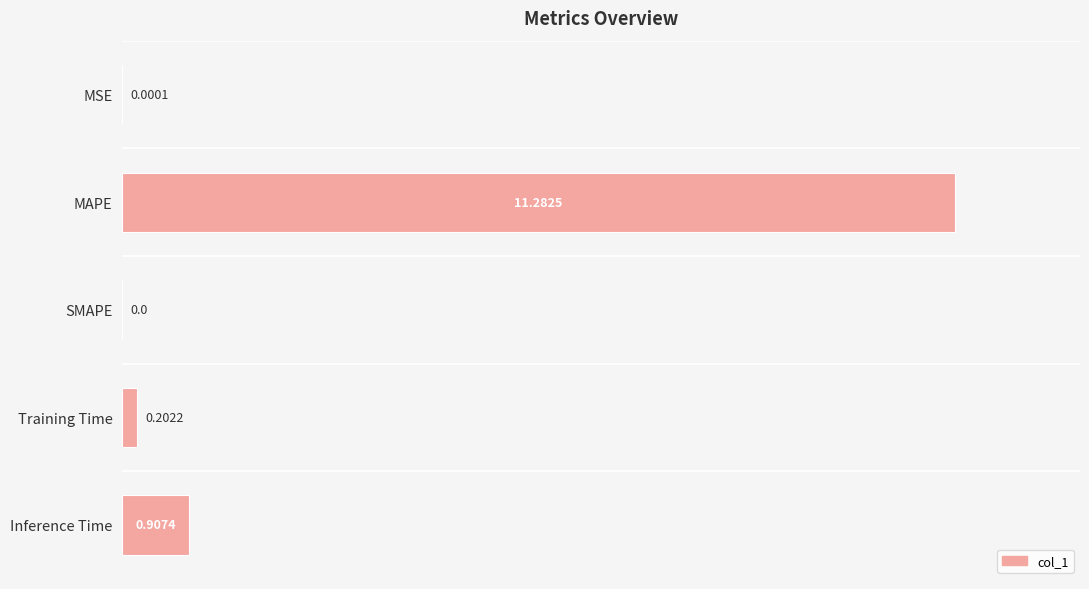

Are the bars horizontal?

Yes